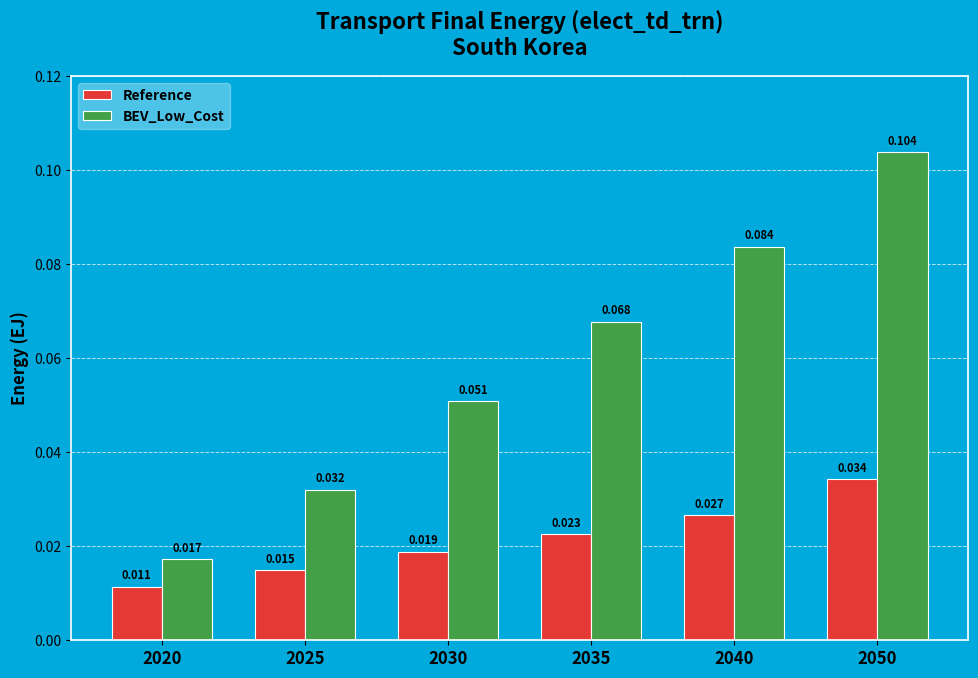

Rank the series by their maximum value, from lowest to highest.

Reference, BEV_Low_Cost